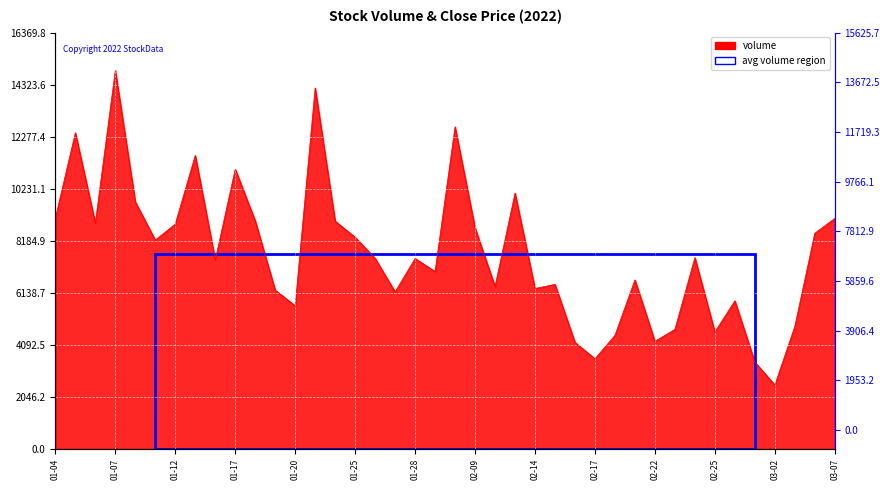

At which category does the chart reach its peak across all series?

01-07